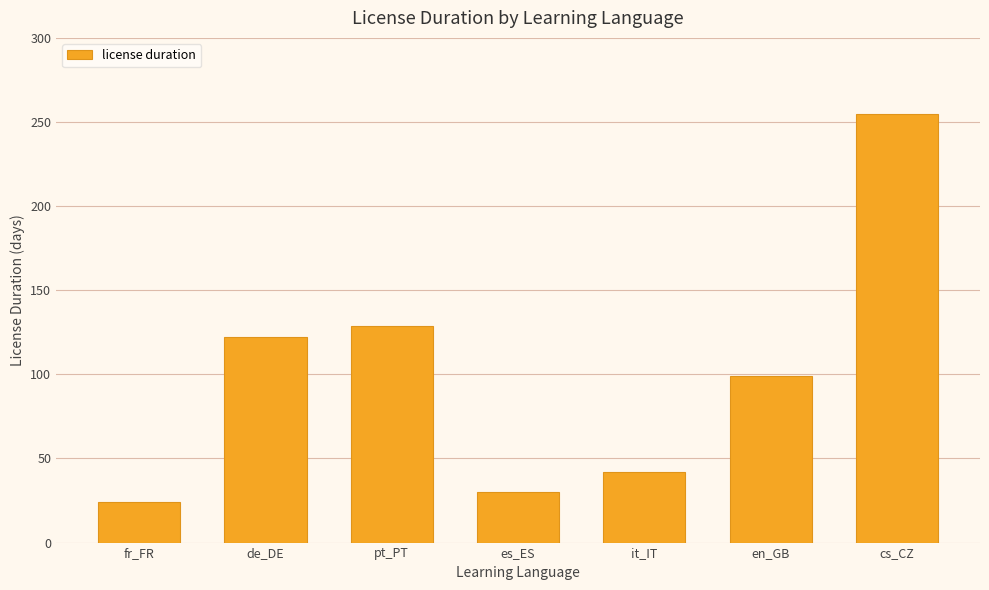

How many distinct data groups are displayed?

1